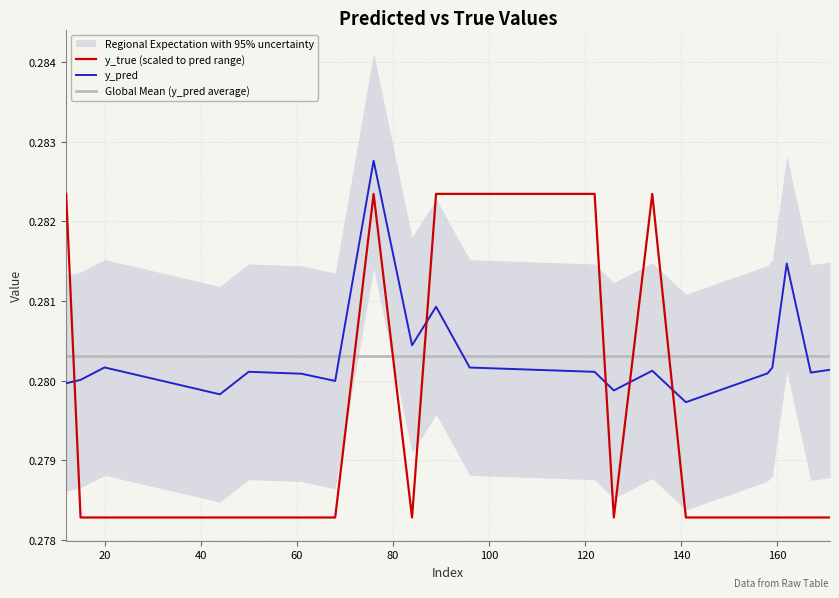

What is the minimum value for y_pred?

0.3